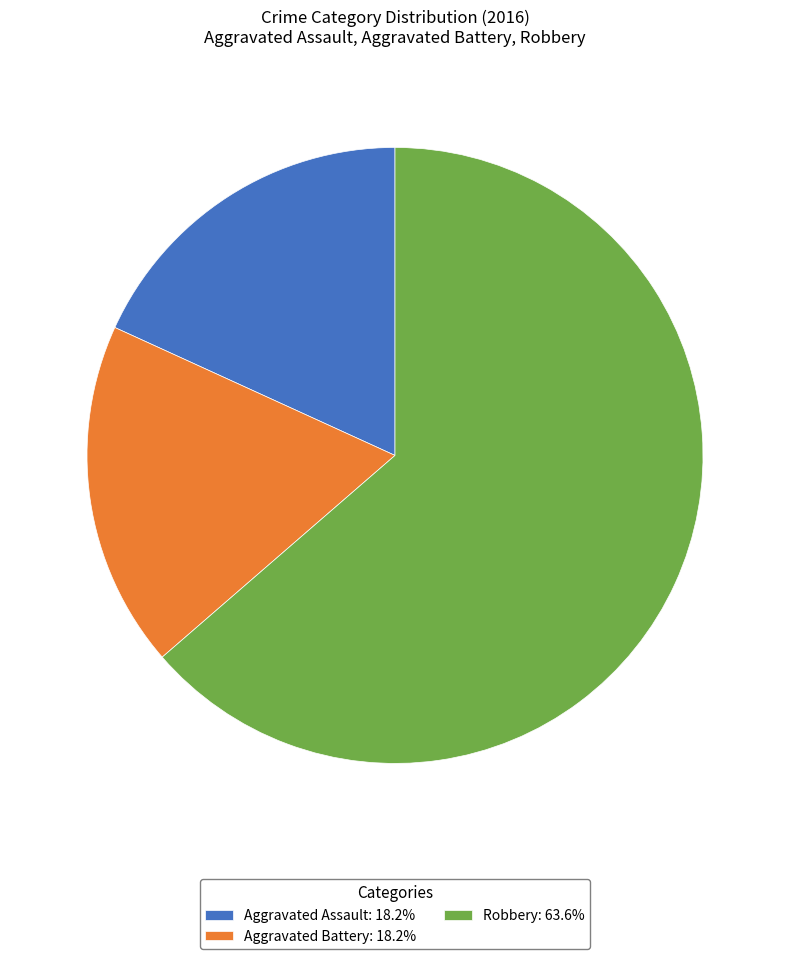

Which slice is the largest?

Robbery